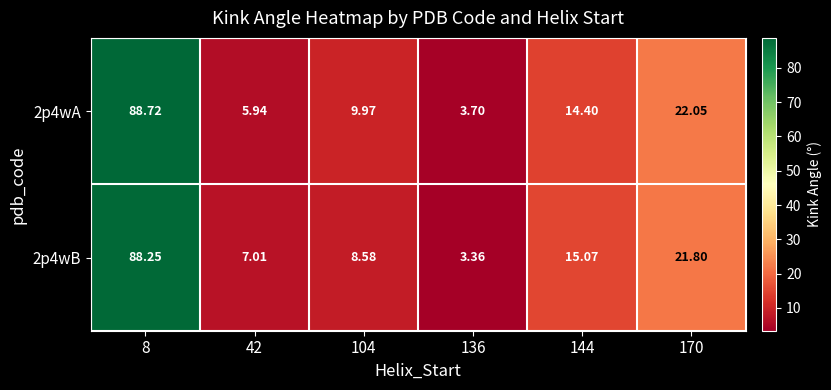

Is the value of 2p4wA at 42 greater than the value of 2p4wB at 42?

No